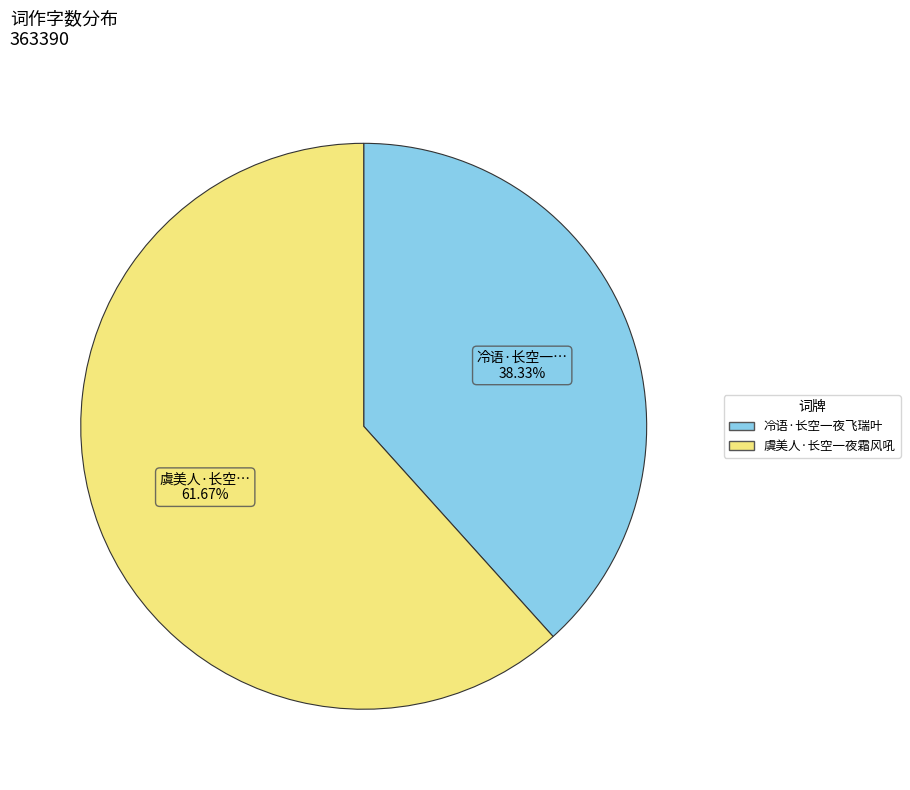

Is the sum of 虞美人·长空一夜霜风吼 and 冷语·长空一夜飞瑞叶 greater than half?

Yes